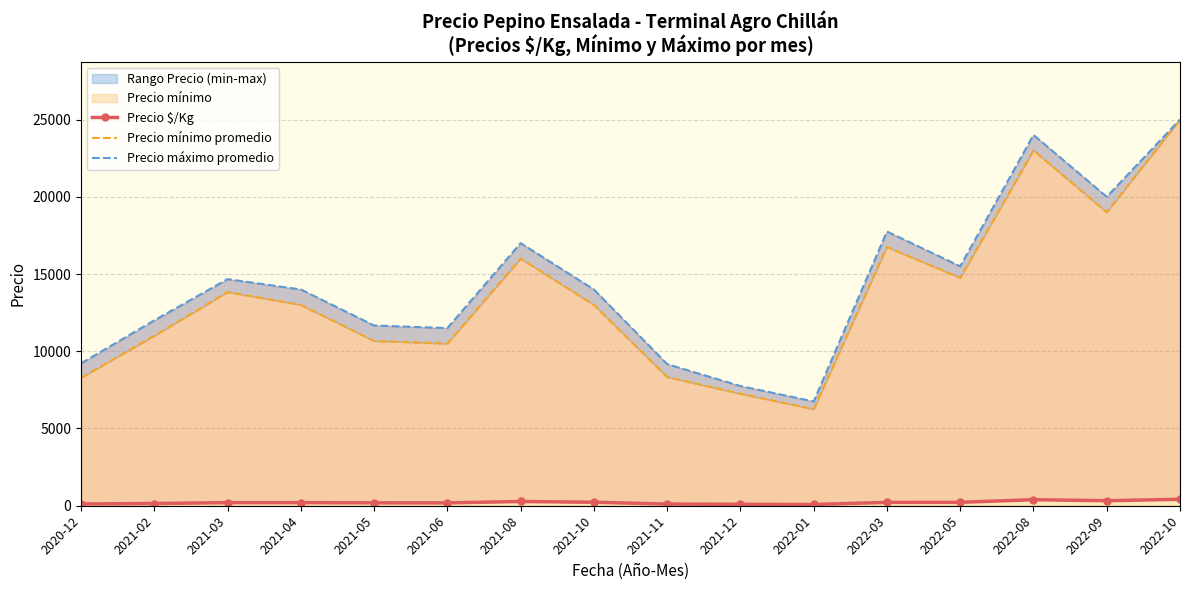

Is the value of Precio mínimo promedio at 2021-12 greater than the value of Precio máximo promedio at 2021-06?

No